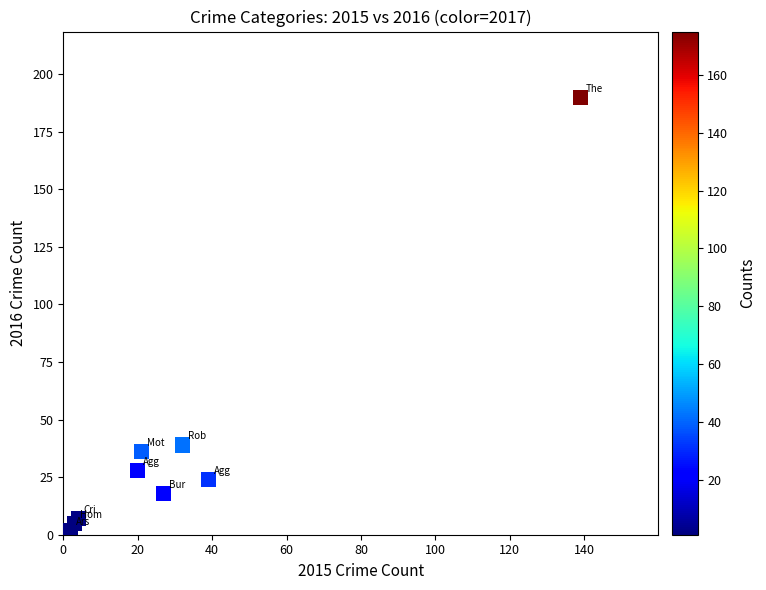

What Y value in the scatter plot is closest to 96?

39